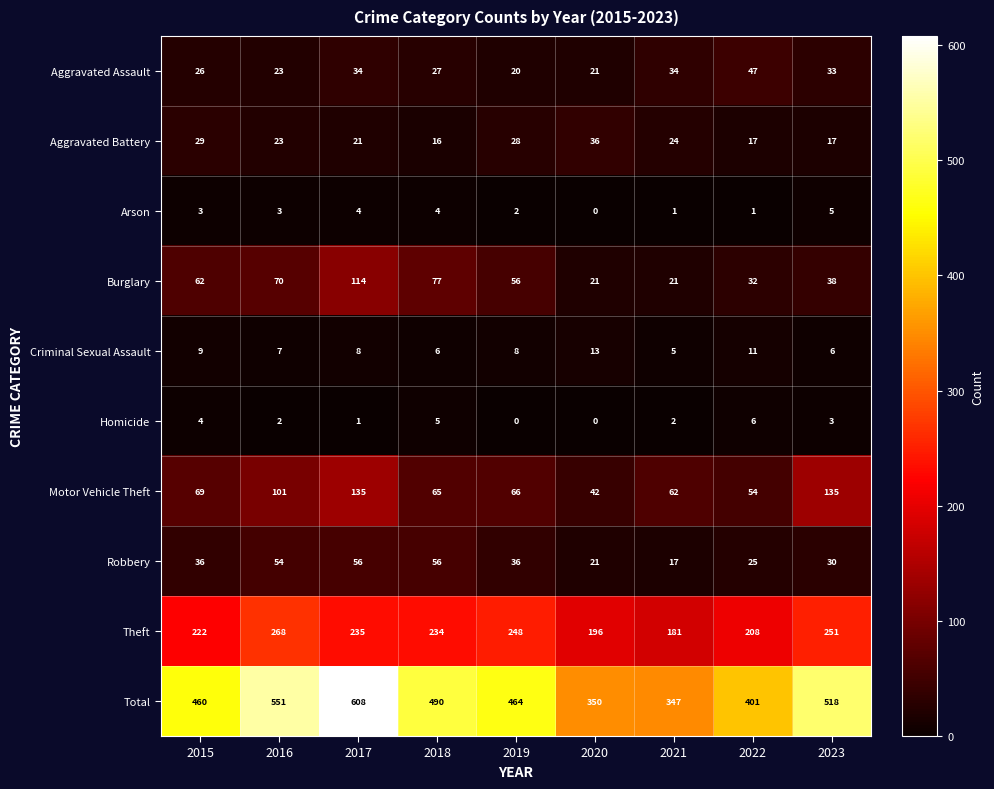

List the series in order of their peak value, lowest first.

Arson, Homicide, Criminal Sexual Assault, Aggravated Battery, Aggravated Assault, Robbery, Burglary, Motor Vehicle Theft, Theft, Total